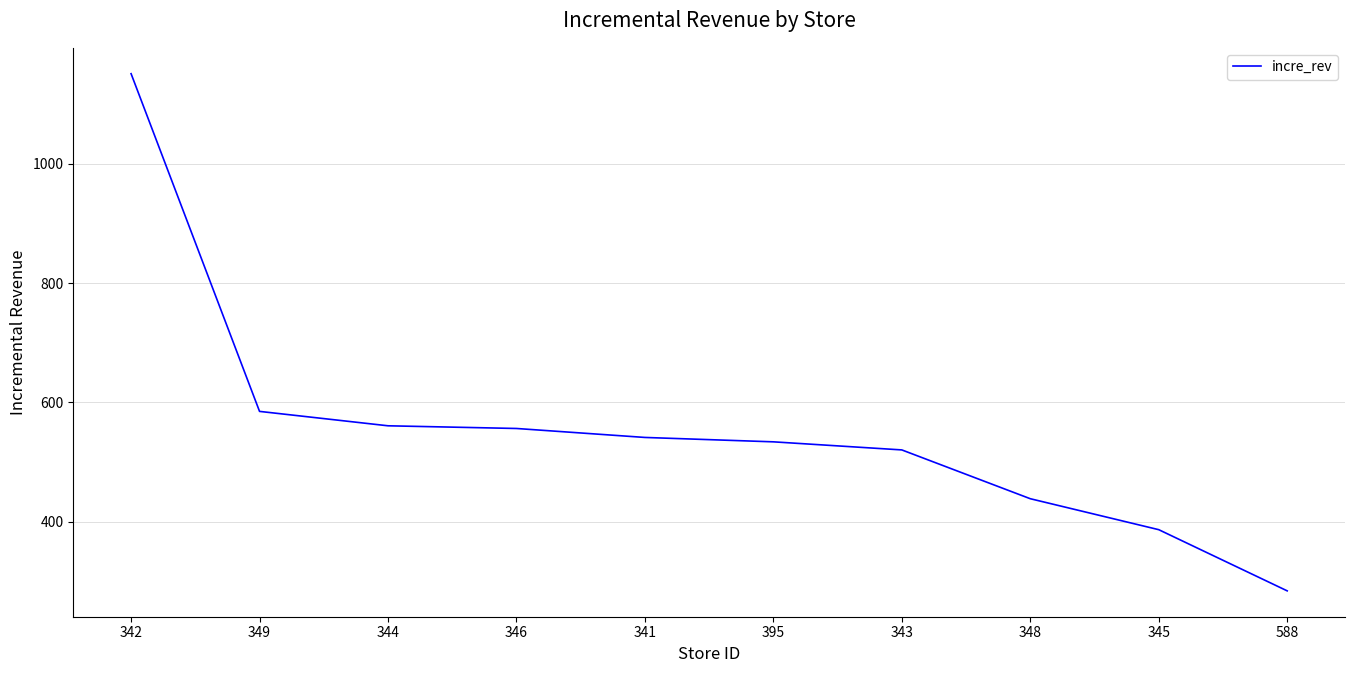

How many lines are shown in the chart?

1